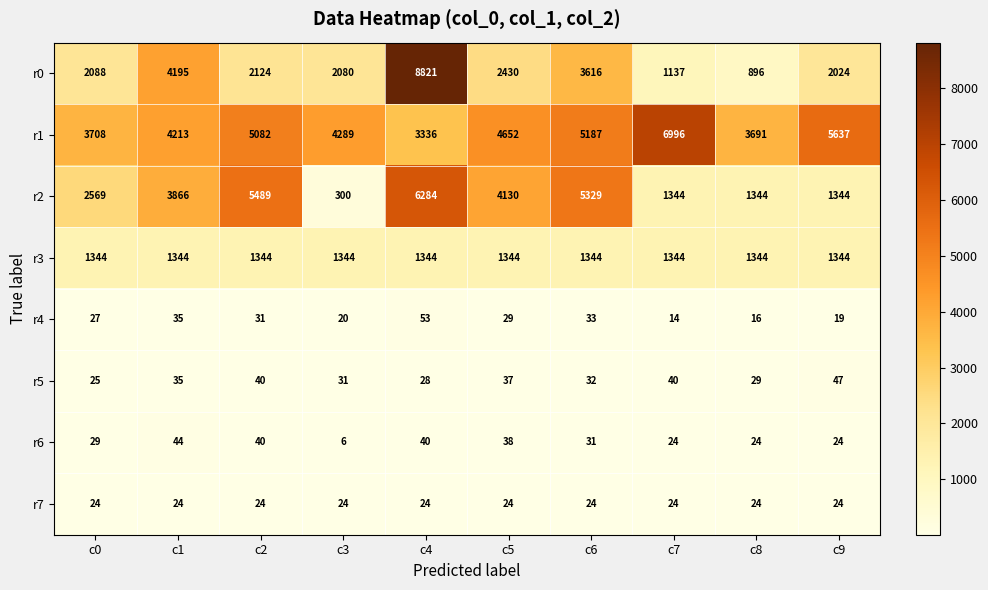

Count the number of categories in the chart.

10